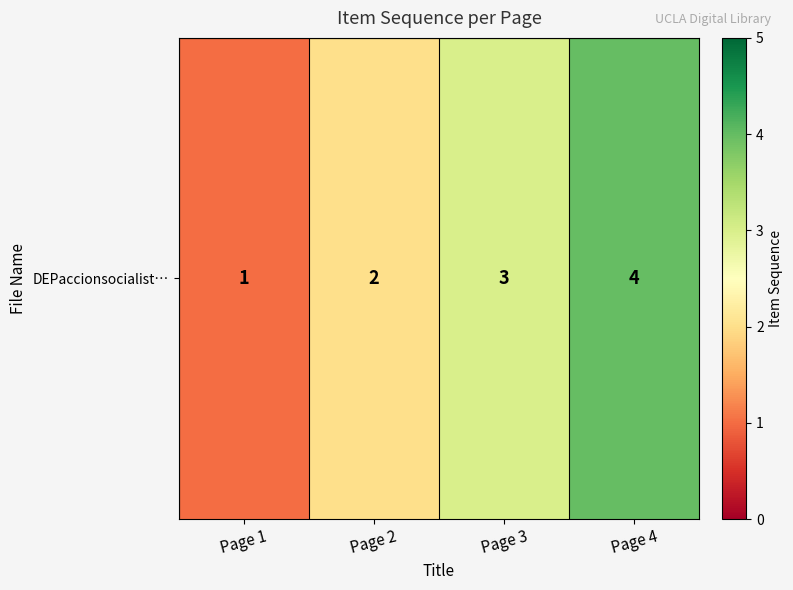

At which label does the data first exceed 3?

Page 4